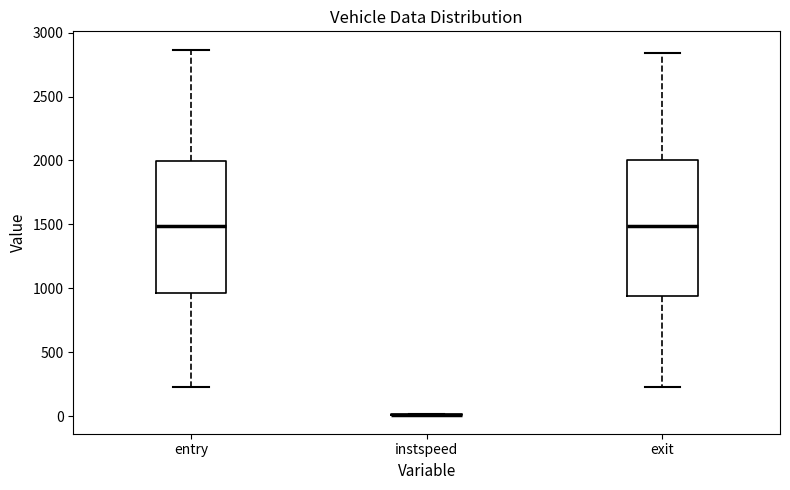

Reading left to right, transcribe this box plot: for each box, give where its median line is, the range the box spans, and where its two whiskers end, as read against the y-axis. The values are not printed on the chart, so give them approximately, as read against the axis.

entry: median 1500, box 950 to 2000, whiskers 250 to 2850
instspeed: box collapsed to a line at 0, whiskers 0 to 0
exit: median 1500, box 950 to 2000, whiskers 250 to 2850